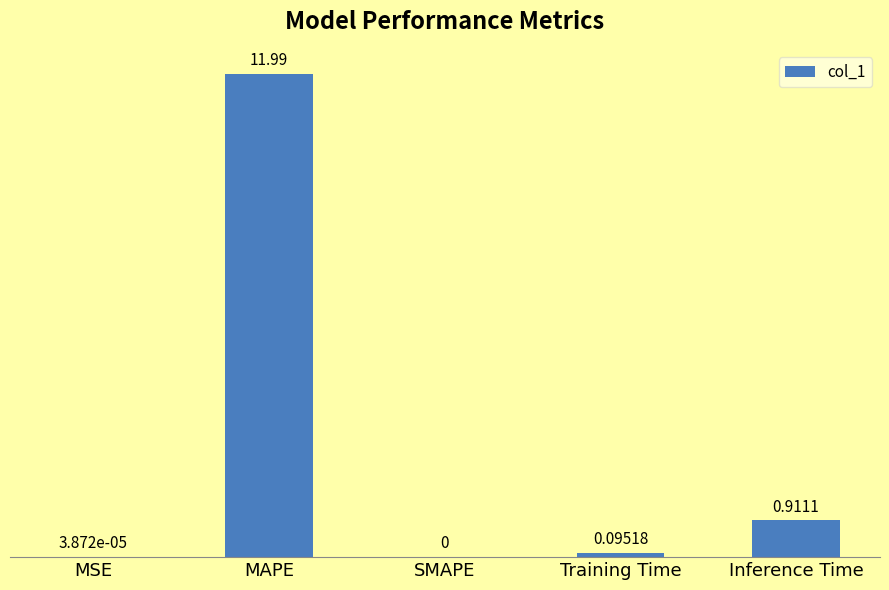

Which has a higher value, Training Time or MAPE?

MAPE